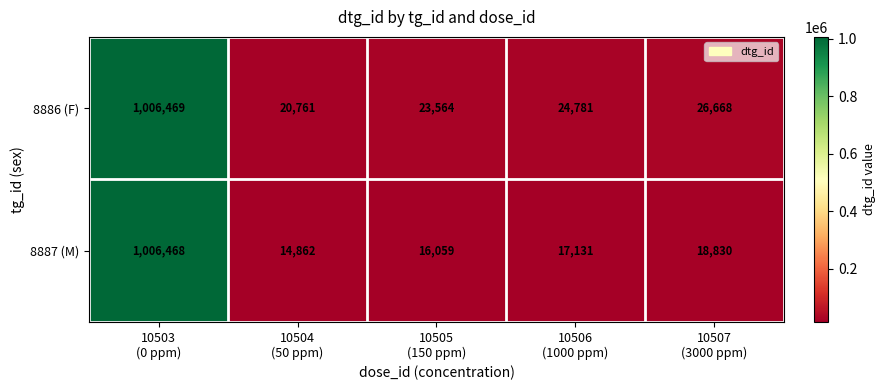

What is the average value of the 8887 (M) series?

214670